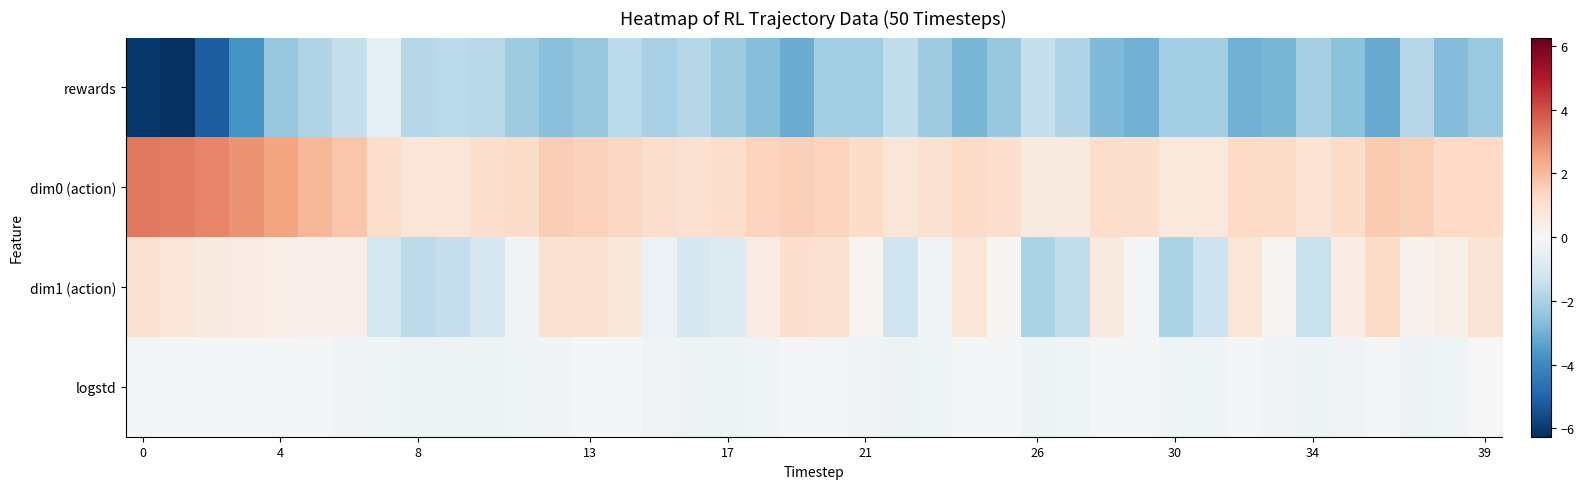

Reading left to right, transcribe all the data shown in this chart.

rewards: -6.1	-6.3	-5.1	-3.7	-2.4	-1.9	-1.4	-0.6	-1.8	-1.7	-1.7	-2.2	-2.6	-2.4	-1.7	-2.0	-1.8	-2.2	-2.7	-3.1	-2.2	-2.2	-1.5	-2.2	-2.9	-2.4	-1.4	-1.9	-2.8	-3.0	-2.1	-2.2	-3.0	-2.9	-2.1	-2.6	-3.2	-1.8	-2.7	-2.3
dim0 (action): 3.3	3.2	3.1	2.8	2.5	2.1	1.7	1.1	0.8	0.8	1.0	1.1	1.5	1.4	1.3	1.1	1.0	1.1	1.4	1.5	1.4	1.2	0.7	1.0	1.2	1.1	0.6	0.6	1.1	1.0	0.7	0.7	1.3	1.2	0.8	1.1	1.6	1.5	1.3	1.2
dim1 (action): 1.0	0.8	0.5	0.5	0.4	0.3	0.3	-1.1	-1.6	-1.5	-1.0	-0.2	0.9	0.9	0.7	-0.3	-1.0	-0.8	0.5	1.0	1.0	0.2	-1.2	-0.2	0.8	0.1	-2.0	-1.5	0.5	-0.1	-2.0	-1.3	0.8	0.1	-1.4	0.5	1.2	0.2	0.4	0.8
logstd: -0.1	-0.1	-0.1	-0.1	-0.1	-0.1	-0.2	-0.2	-0.3	-0.3	-0.3	-0.3	-0.2	-0.1	-0.1	-0.2	-0.3	-0.3	-0.3	-0.1	-0.1	-0.2	-0.3	-0.3	-0.1	-0.1	-0.3	-0.3	-0.1	-0.1	-0.3	-0.3	-0.1	-0.2	-0.3	-0.2	-0.1	-0.3	-0.3	-0.0